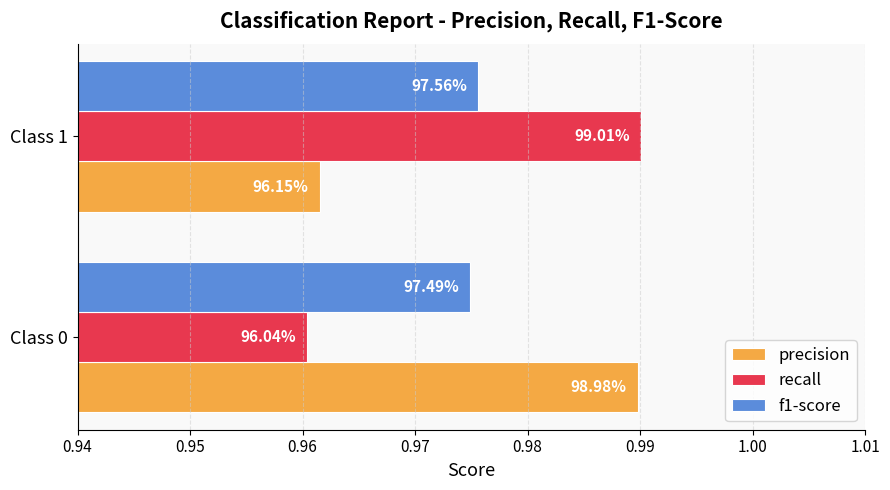

What are all the series names shown in the legend?

precision, recall, f1-score